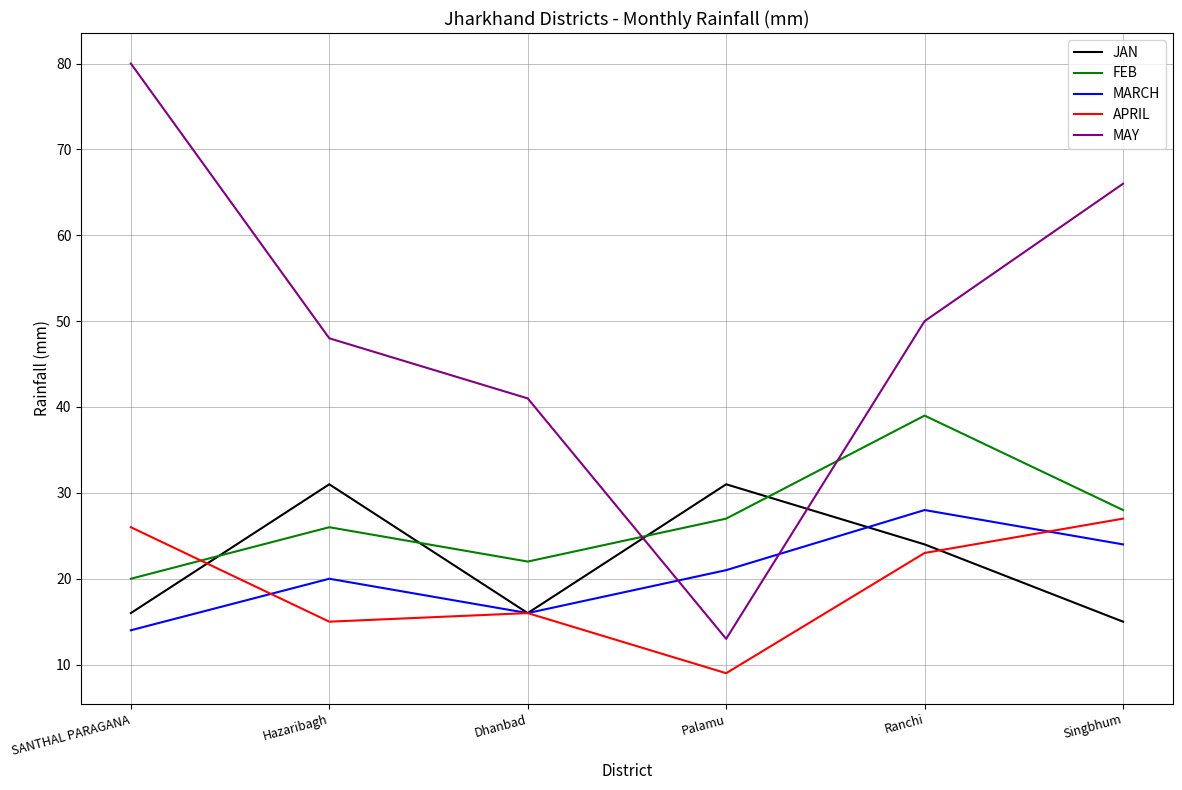

True or false: FEB and MAY cross at least once.

True